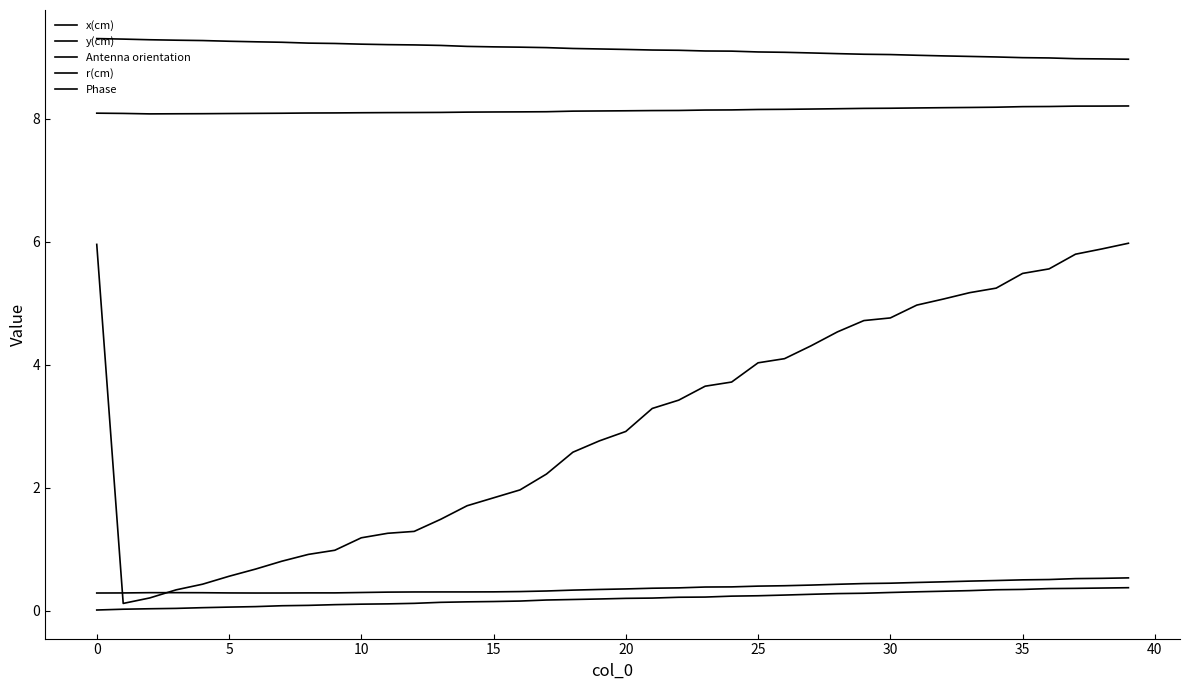

Is this an area chart (filled region under the line)?

No